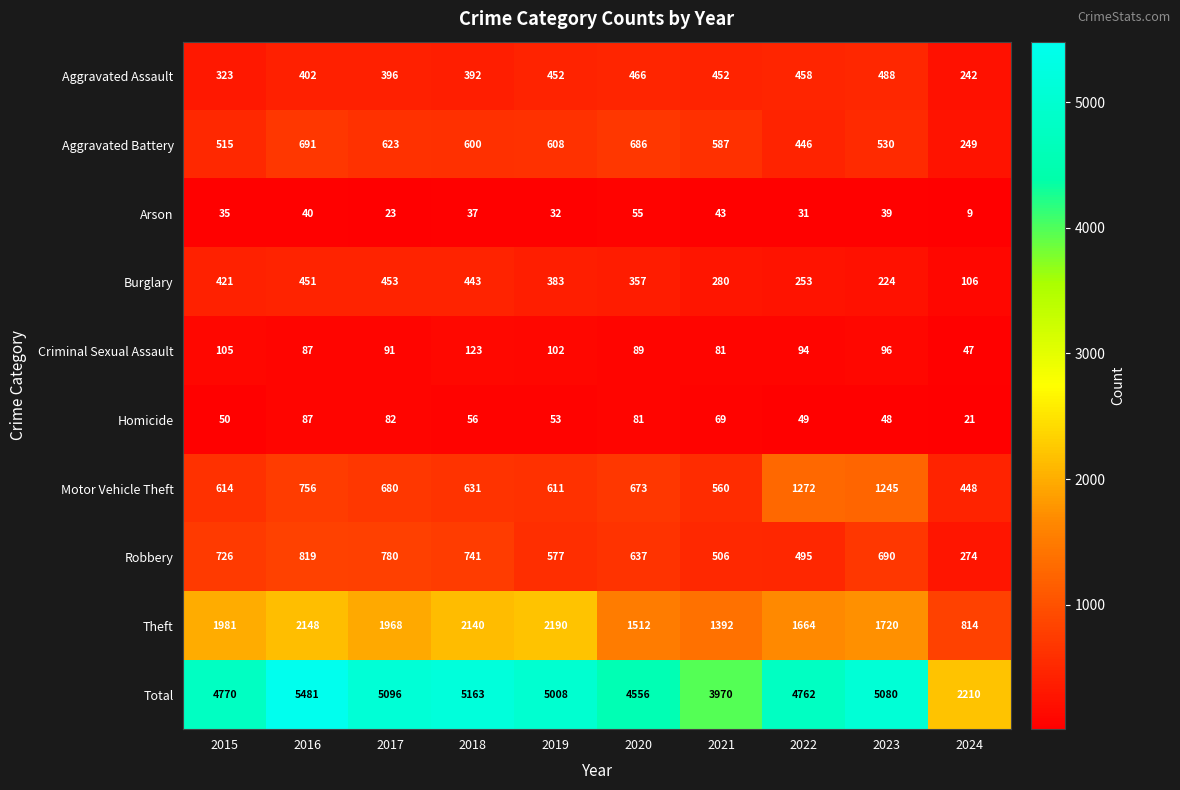

The value of Aggravated Battery at 2021 is 233. True or false?

False